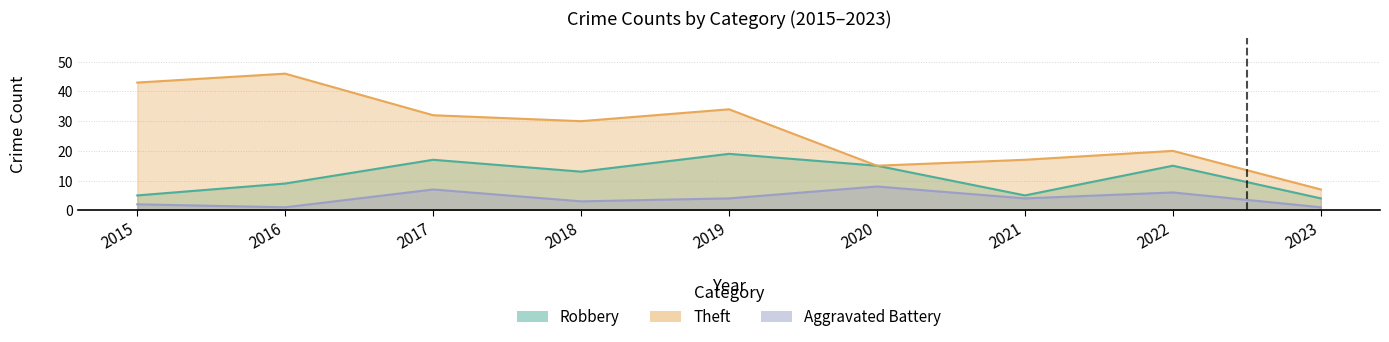

List the series in order of their peak value, lowest first.

Aggravated Battery, Robbery, Theft